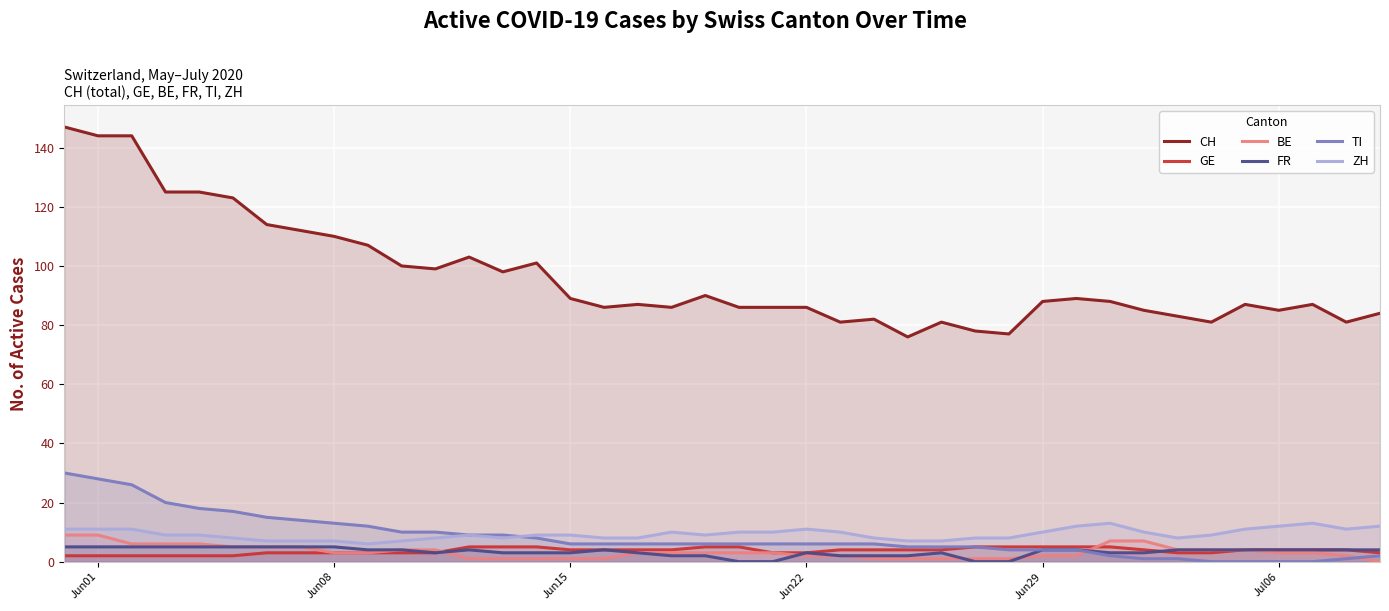

Which series has the largest total across all categories?

CH